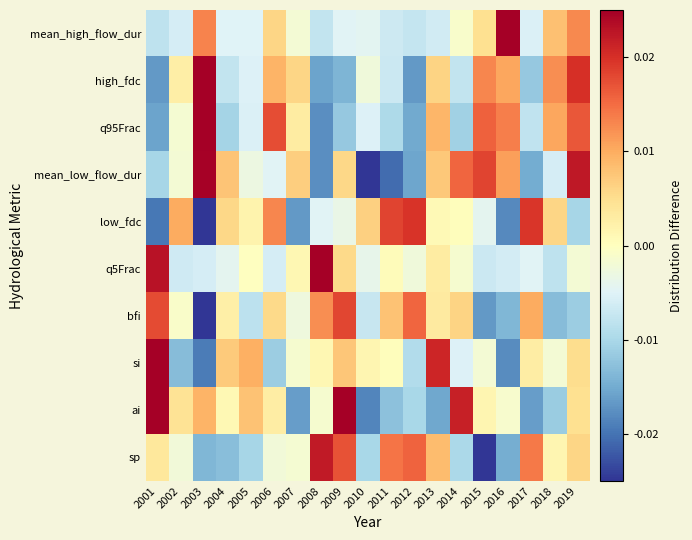

Rank the series by their maximum value, from highest to lowest.

mean_high_flow_dur, high_fdc, q95Frac, si, ai, q5Frac, mean_low_flow_dur, sp, low_fdc, bfi